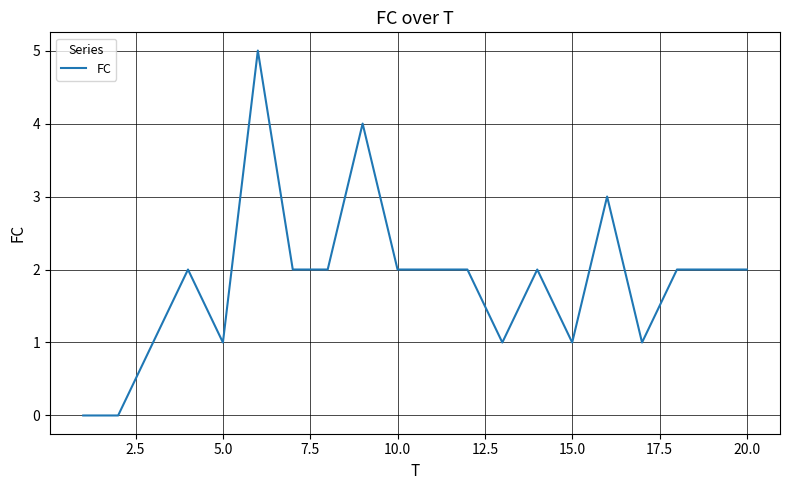

What is the difference between the maximum and minimum values?

5